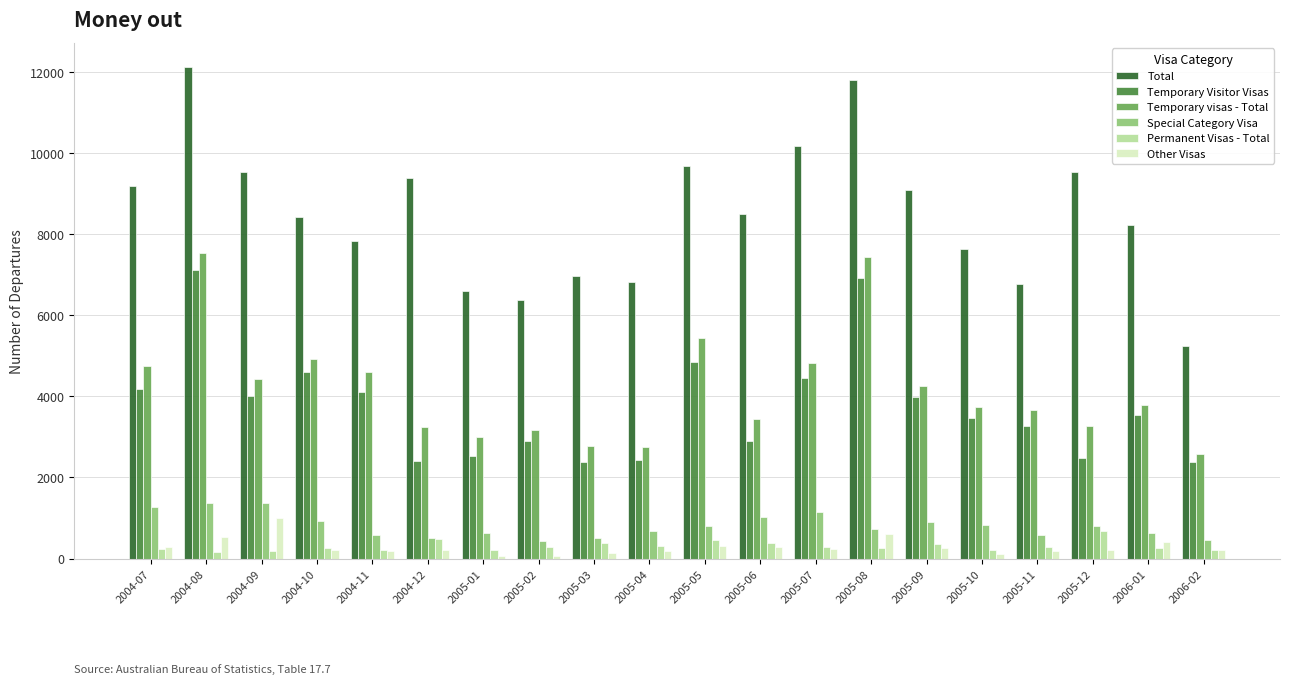

The value of Temporary visas - Total at 2004-09 is 4440. True or false?

True